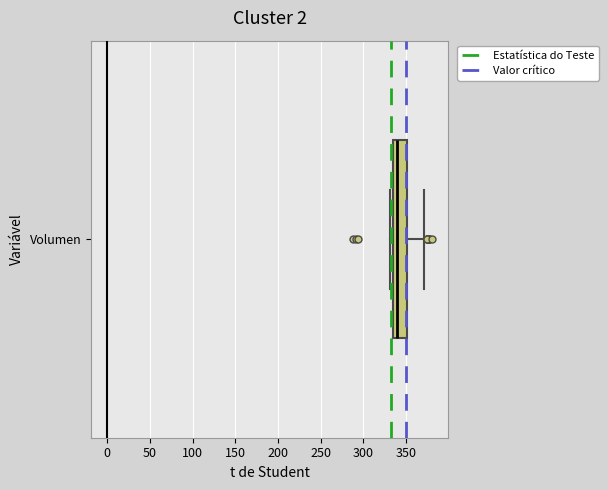

Read this box plot against the x-axis: the position of the median line, the range covered by the box, and the ends of both whiskers. The values are not printed on the chart, so give them approximately, as read against the axis.

median 340, box 335 to 350, whiskers 330 to 370